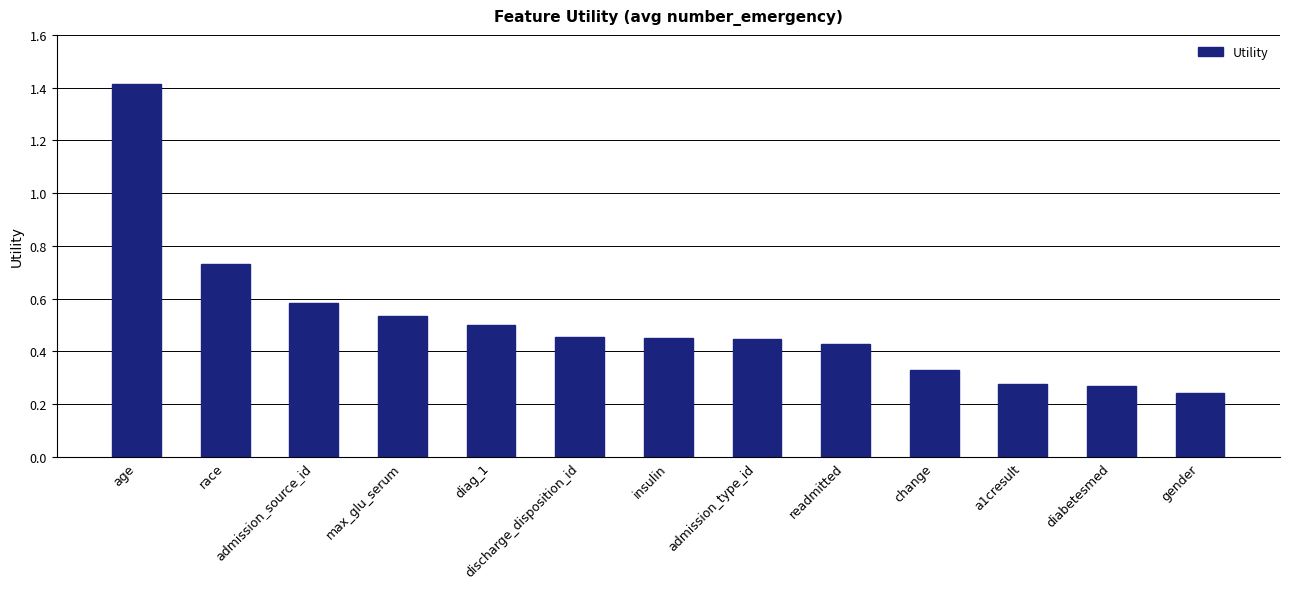

Are the bars horizontal?

No